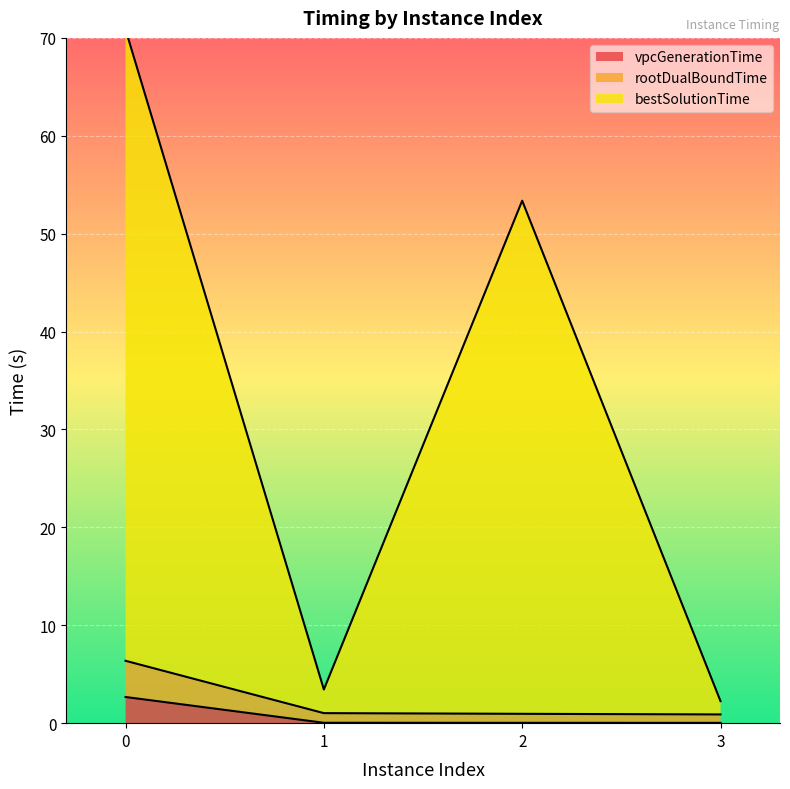

What is the total value across all series at 2?

54.4